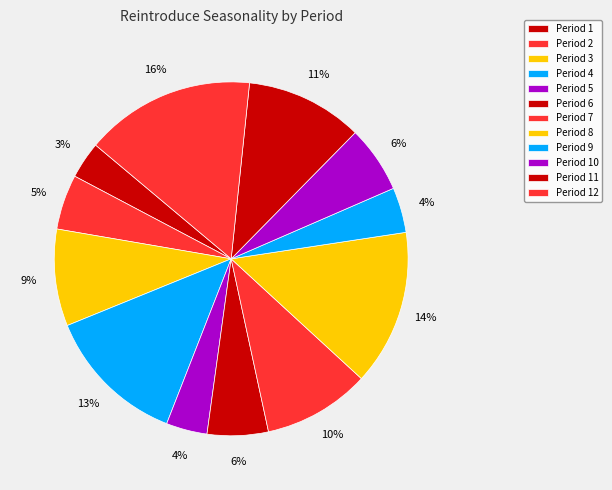

Rank the categories by value from lowest to highest.

Period 1, Period 5, Period 9, Period 2, Period 6, Period 10, Period 3, Period 7, Period 11, Period 4, Period 8, Period 12